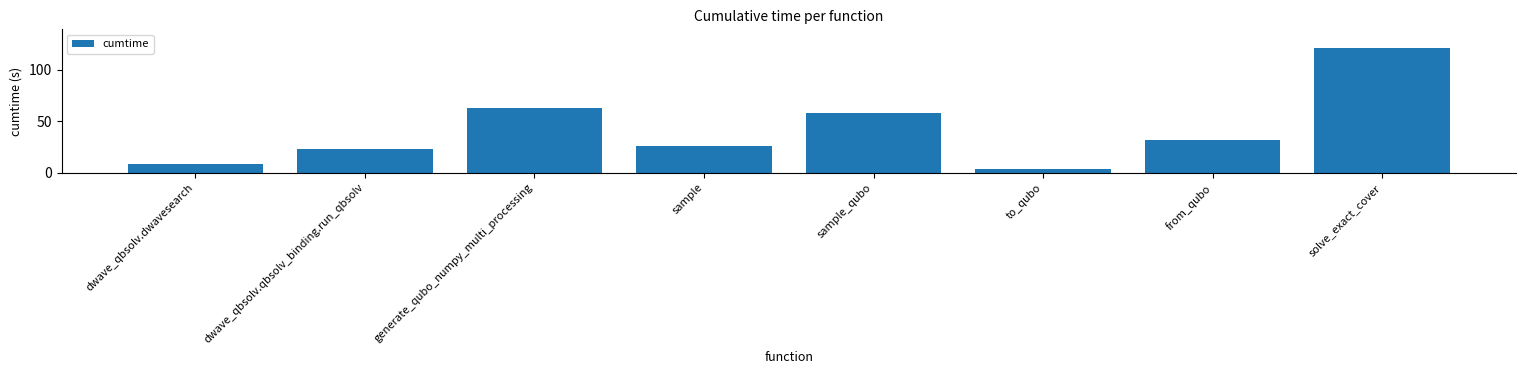

Reading left to right, extract all data points from this chart.

8.8	22.7	63.2	26.2	57.7	3.4	31.3	120.9